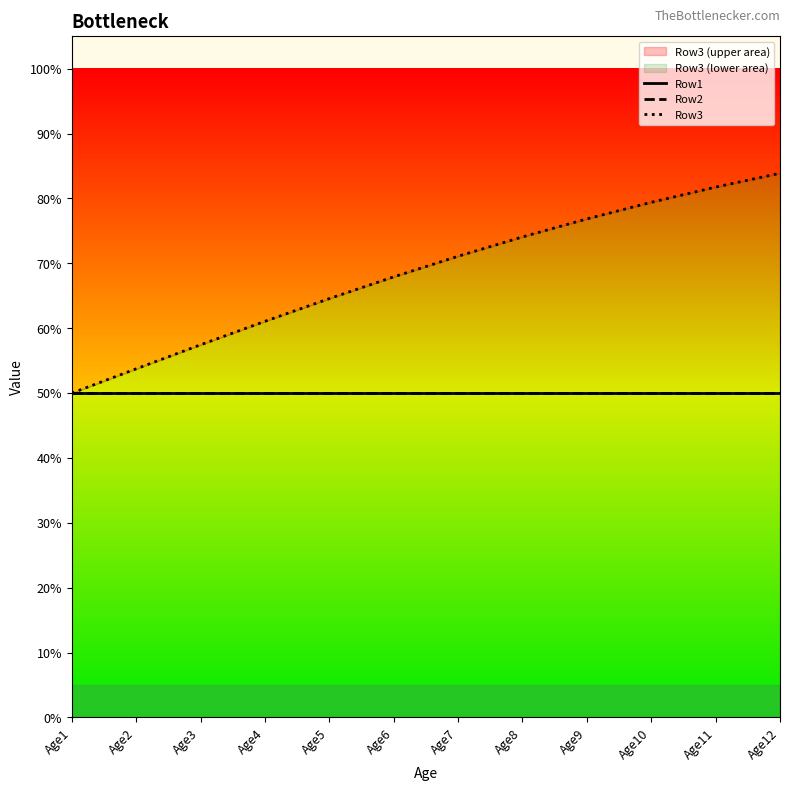

Is it true that Row1 equals 0.5 at Age7?

True